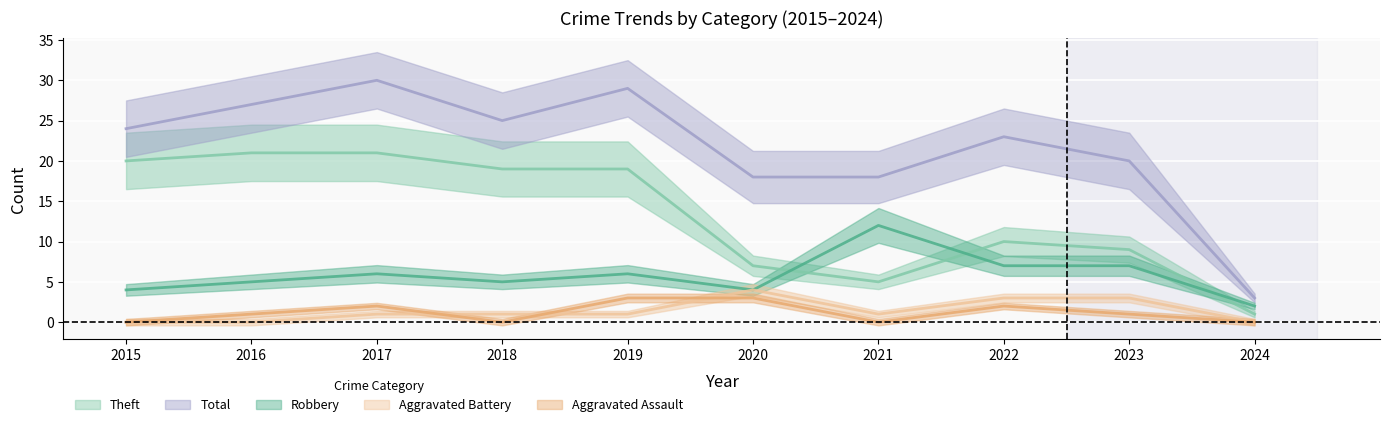

How many lines are shown in the chart?

5